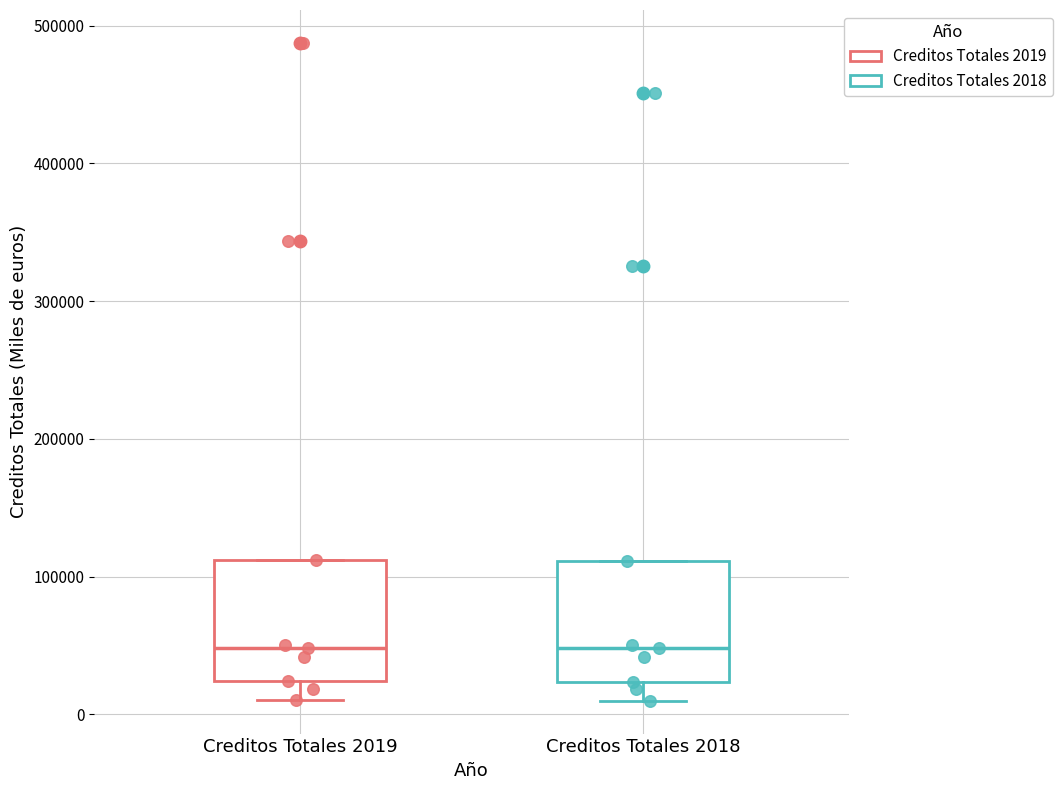

Where is the upper edge of the box for Creditos Totales 2018 on the y-axis? The values are not printed on the chart, so give them approximately, as read against the axis.

110000